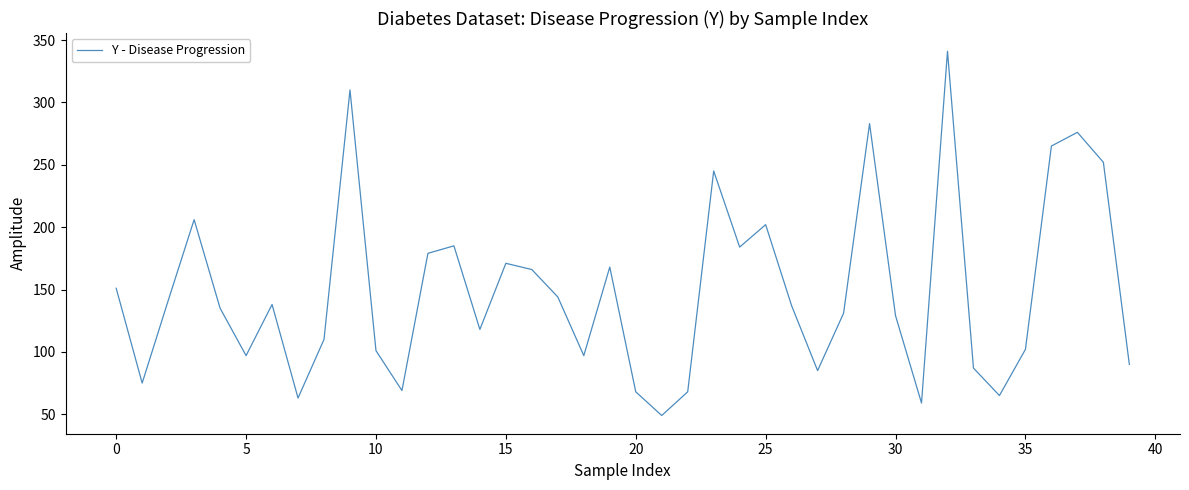

What is the minimum value shown in the chart?

49